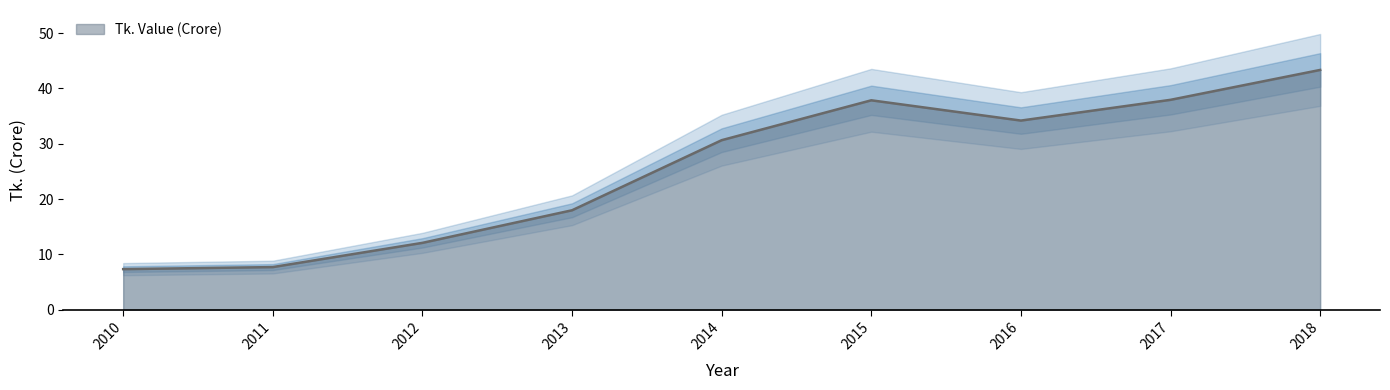

At which label does Tk. Value (Crore) first exceed 30?

2014